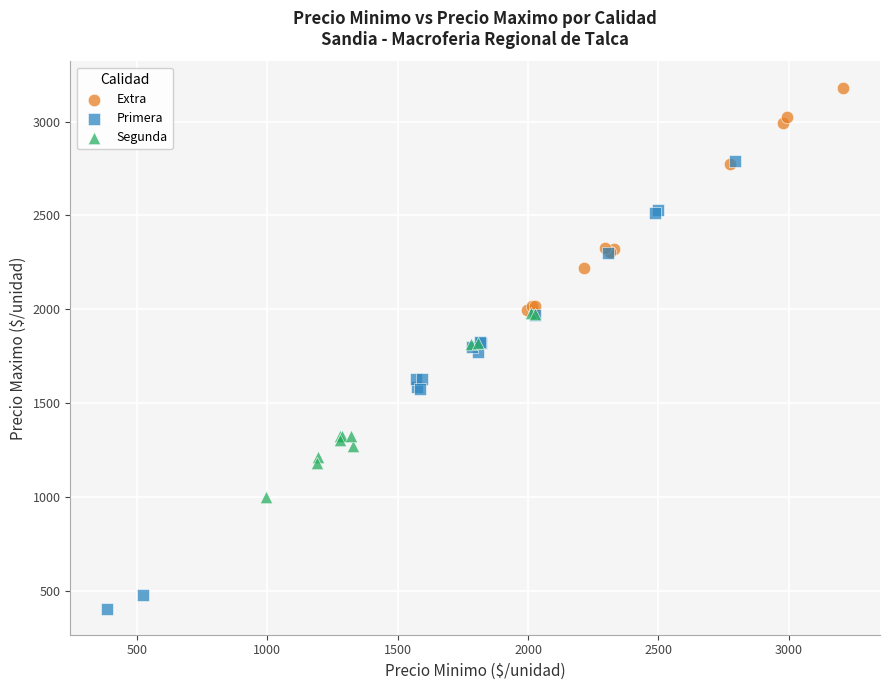

Which series has the widest spread of Y values?

Primera